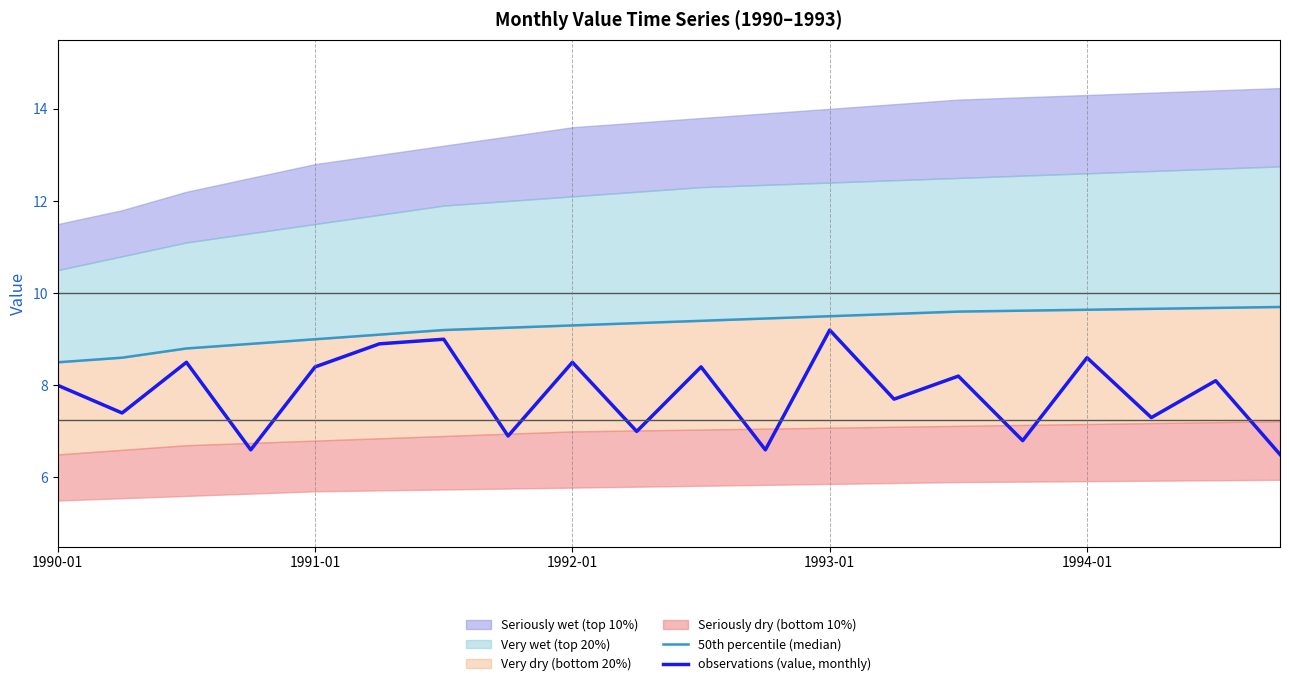

Where does the 50th percentile (median) series first go above 9?

5